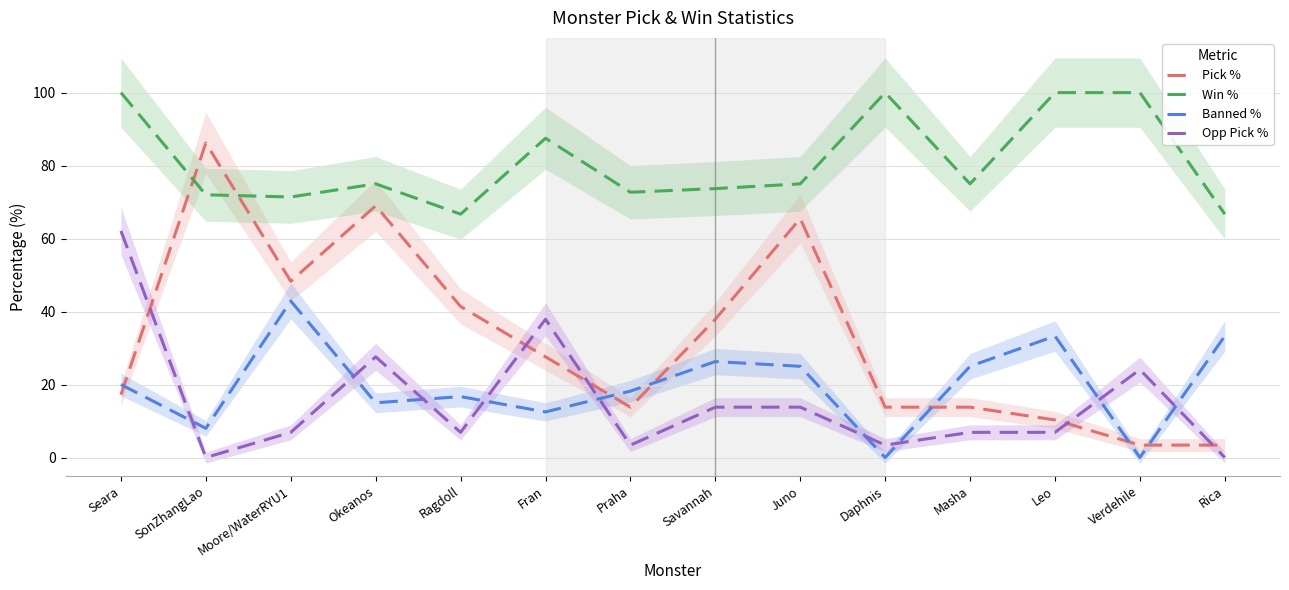

The value of Pick % at Ragdoll is 64.4. True or false?

False